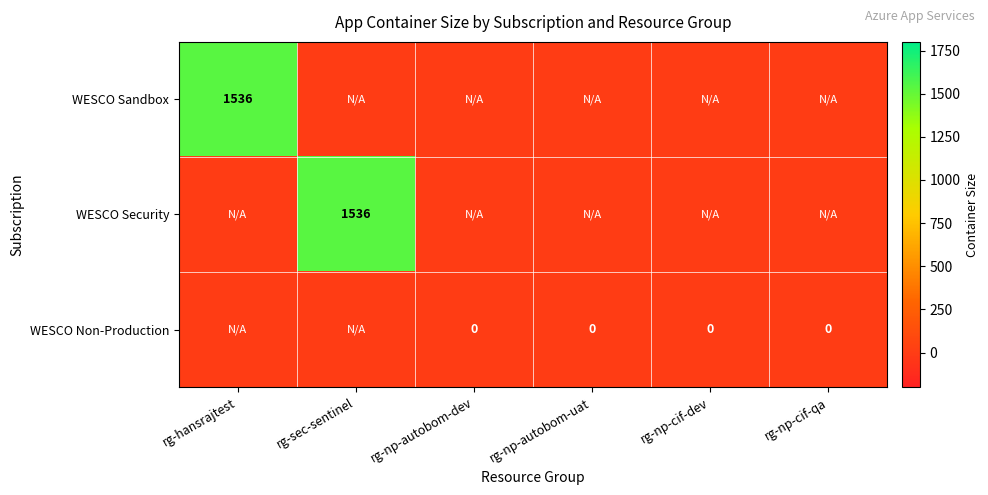

Which series has the widest spread of values?

WESCO Sandbox